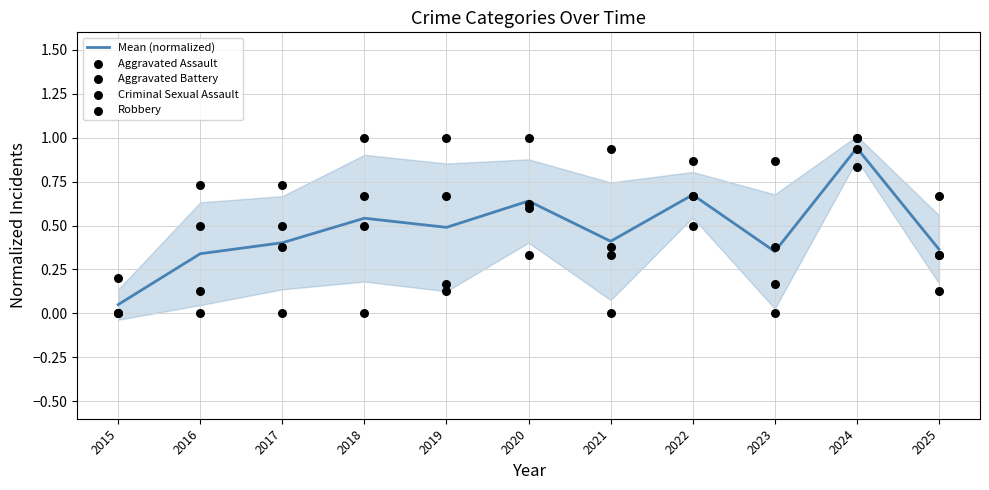

Which series reaches the minimum Y coordinate?

Aggravated Assault